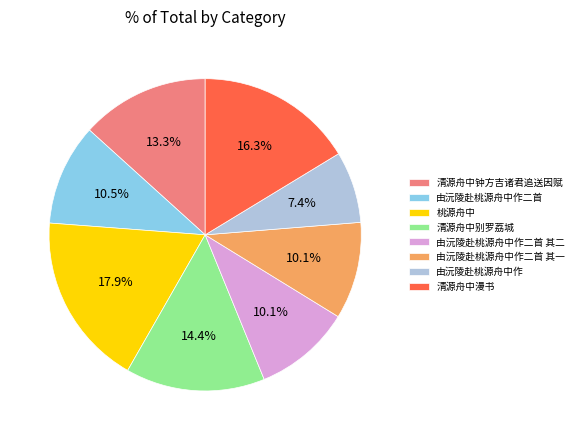

Is the sum of 由沅陵赴桃源舟中作二首 其二 and 清源舟中别罗荔城 greater than half?

No